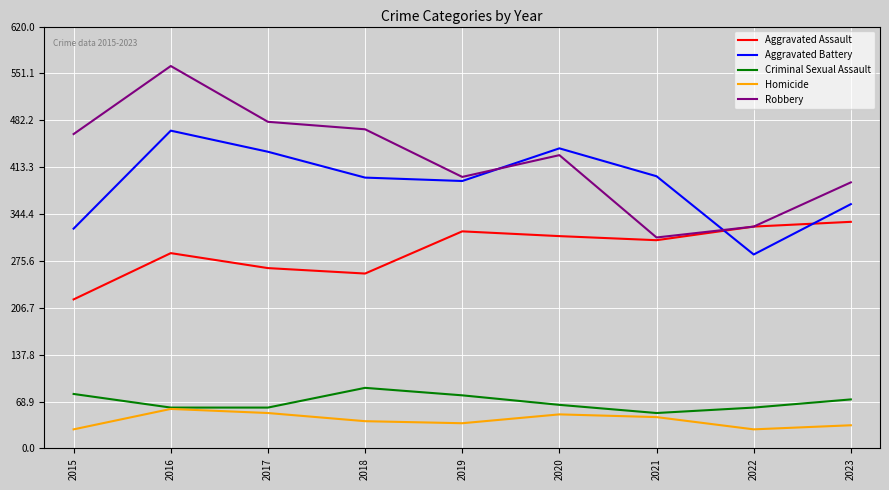

What is the sum of the Aggravated Battery values at 2019 and 2020?

834